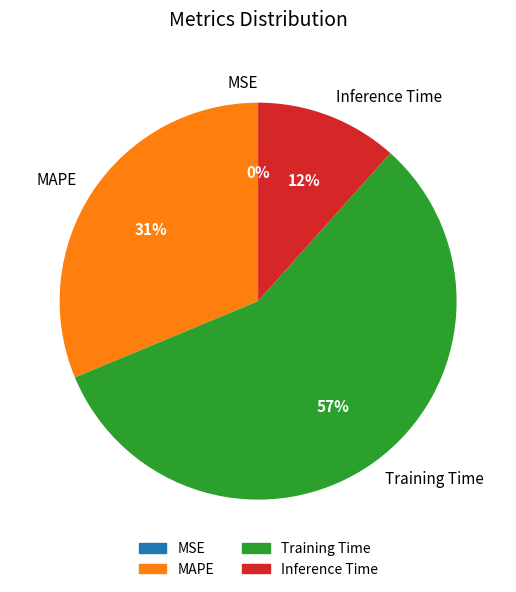

Which category has the biggest portion of the pie?

Training Time